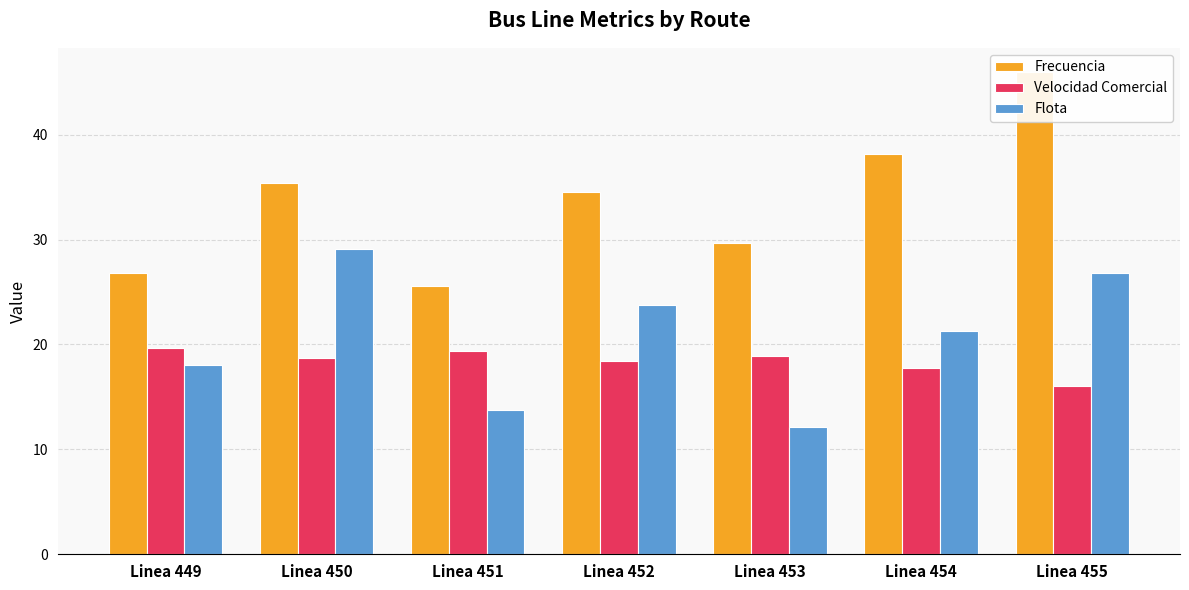

At which category is the sum across all series the highest?

Linea 455